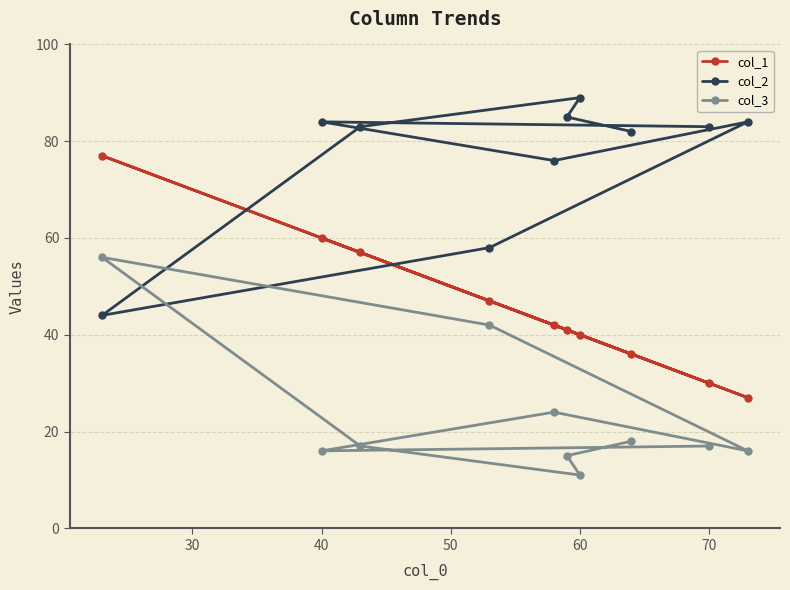

Count the number of data series in this chart.

3